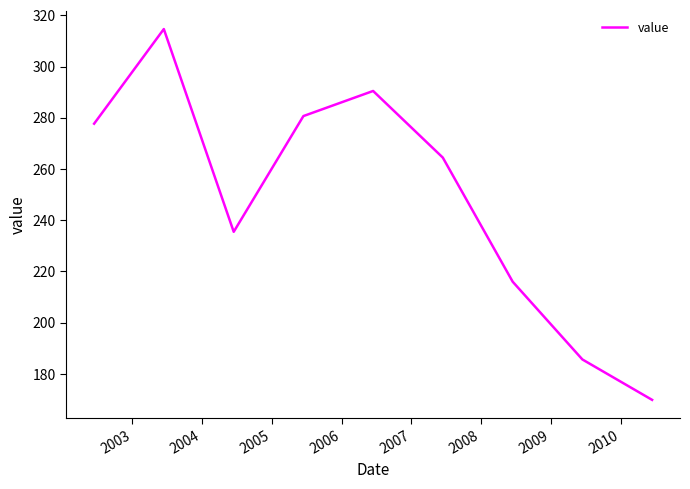

What is the difference between the maximum and minimum values?

144.8